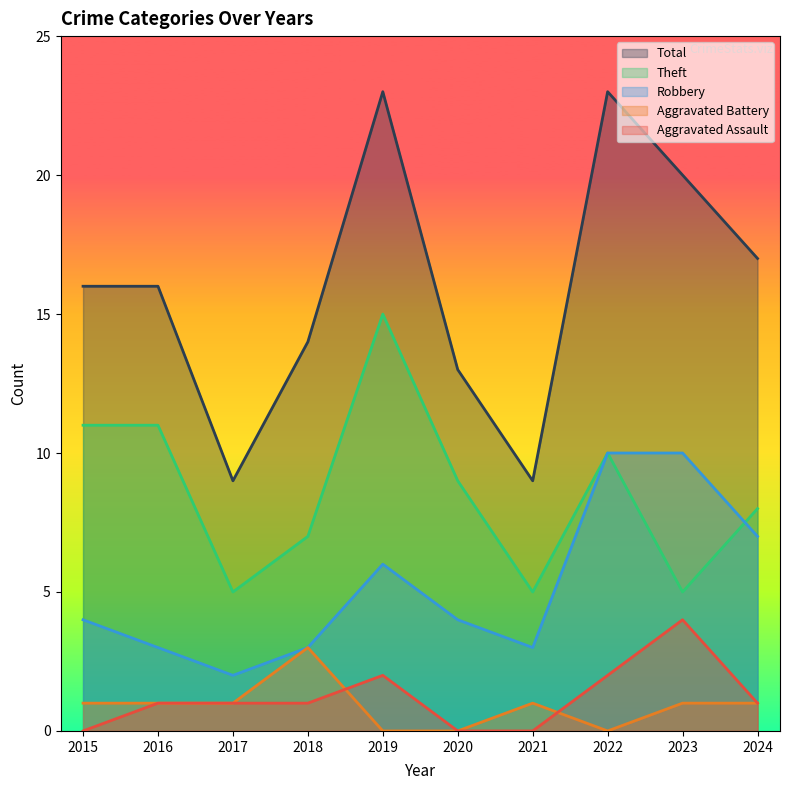

Reading left to right, what are all the values shown in this chart?

Aggravated Assault: 2015=0	2016=1	2017=1	2018=1	2019=2	2020=0	2021=0	2022=2	2023=4	2024=1
Aggravated Battery: 2015=1	2016=1	2017=1	2018=3	2019=0	2020=0	2021=1	2022=0	2023=1	2024=1
Robbery: 2015=4	2016=3	2017=2	2018=3	2019=6	2020=4	2021=3	2022=10	2023=10	2024=7
Theft: 2015=11	2016=11	2017=5	2018=7	2019=15	2020=9	2021=5	2022=10	2023=5	2024=8
Total: 2015=16	2016=16	2017=9	2018=14	2019=23	2020=13	2021=9	2022=23	2023=20	2024=17